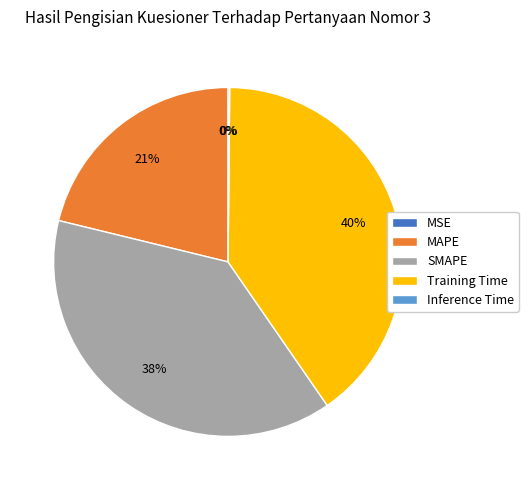

True or false: Training Time accounts for 40% of the total.

True